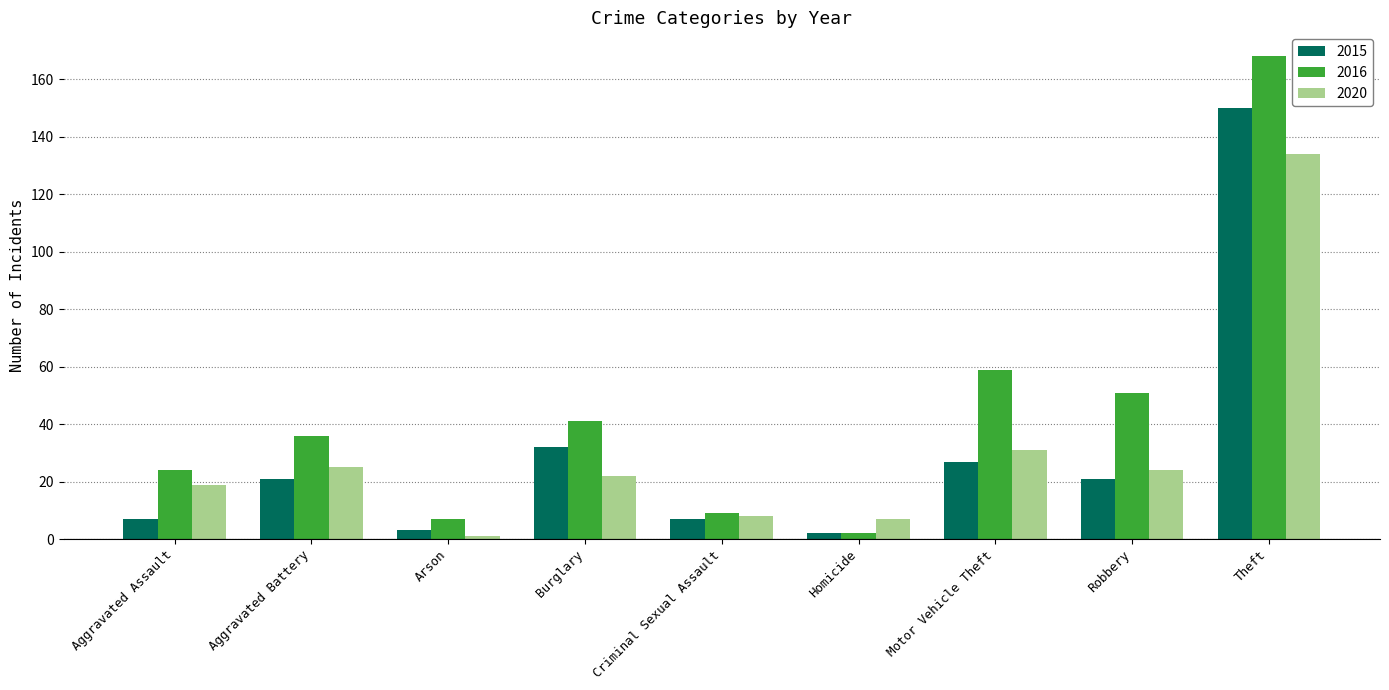

Which series has the largest total across all categories?

2016